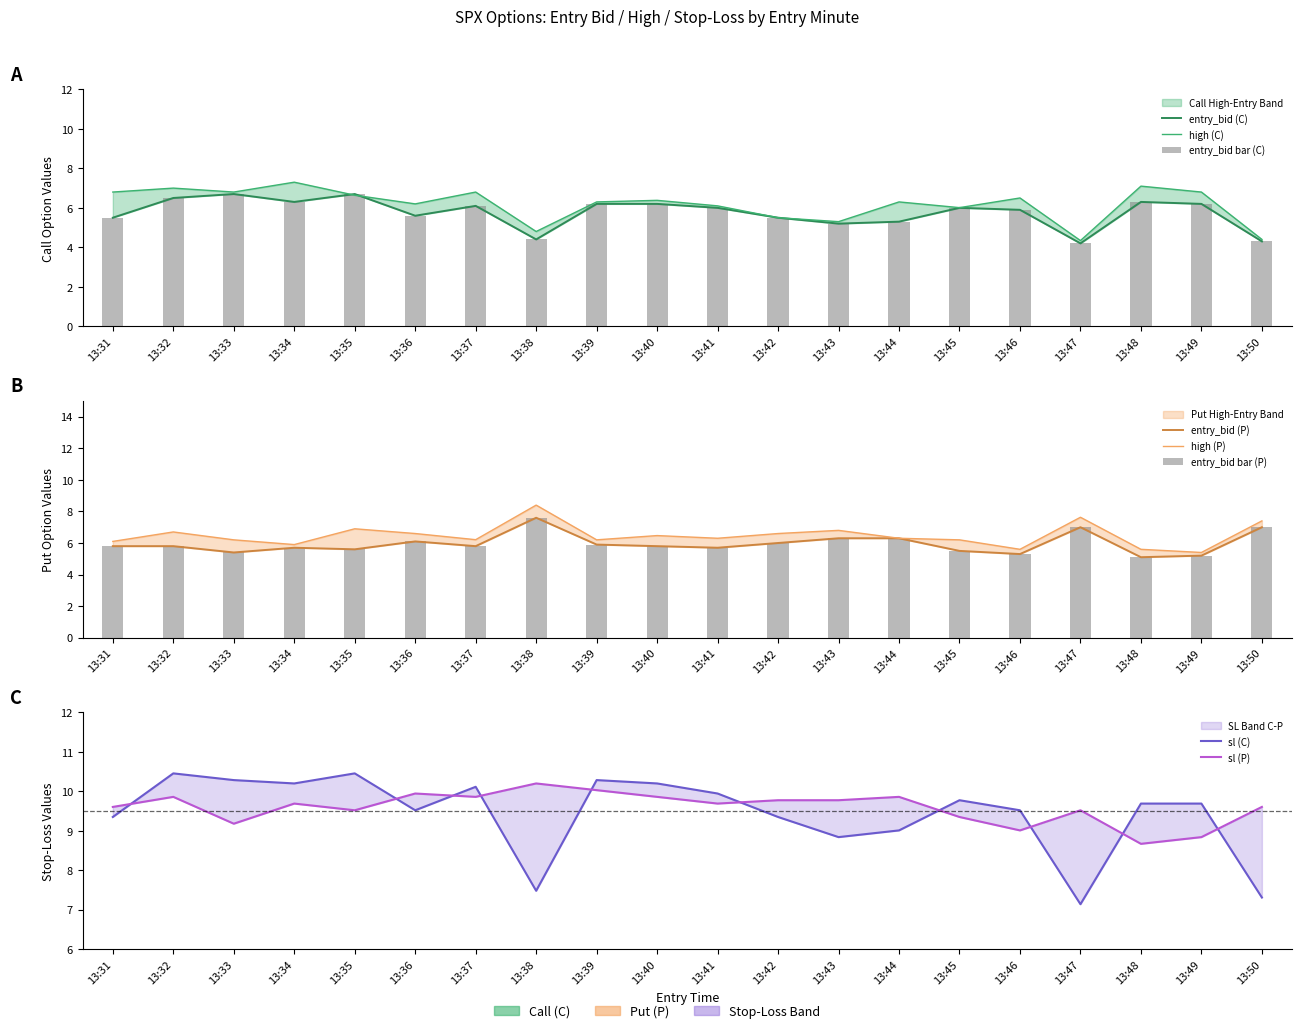

The sl_P series shows 6.5 at 13:31. True or false?

False